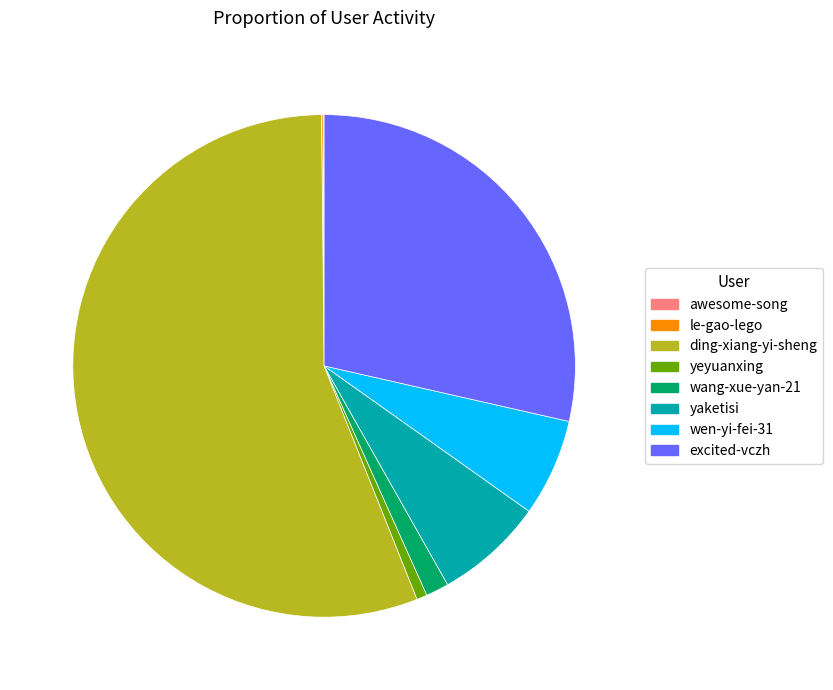

Is it true that ding-xiang-yi-sheng is 65% of the pie?

False